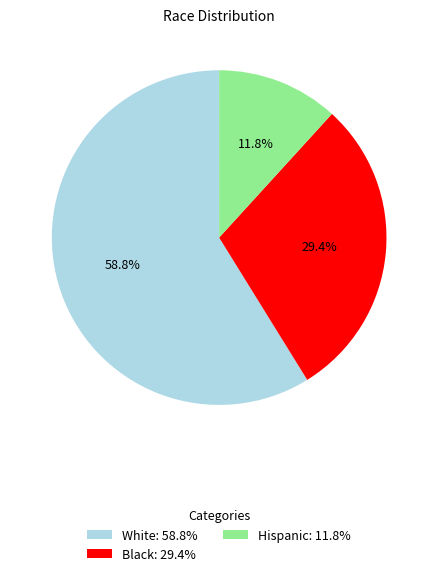

Rank the categories by value from lowest to highest.

Hispanic, Black, White